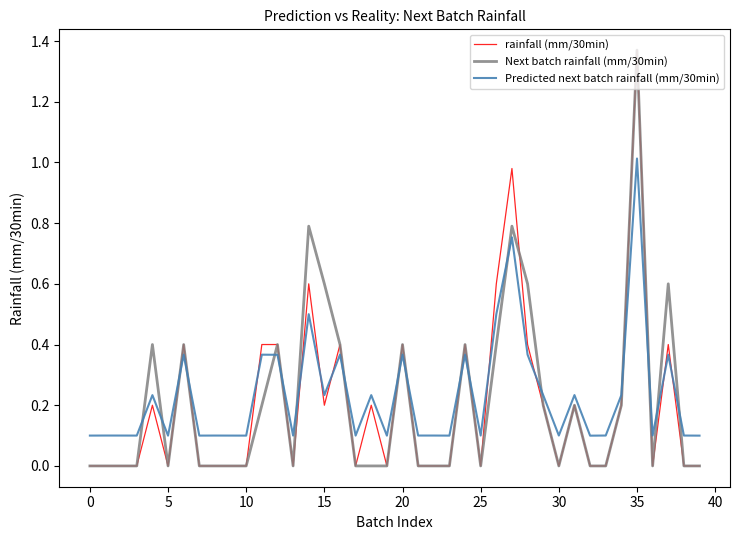

How many intersections are there between Predicted next batch rainfall (mm/30min) and rainfall (mm/30min)?

18